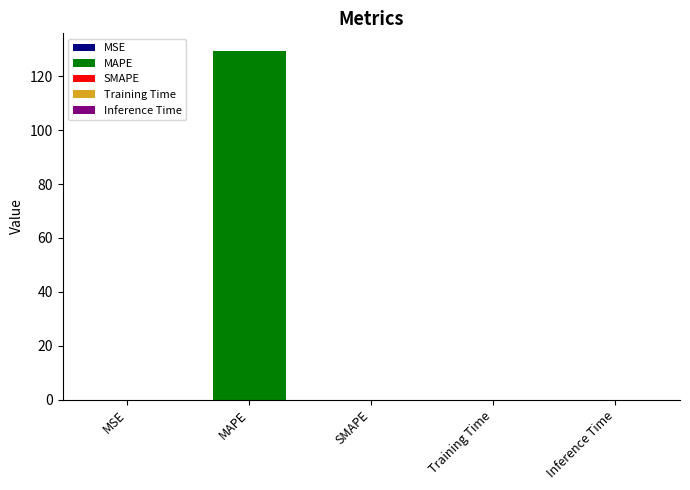

What is the maximum value shown in the chart?

129.5